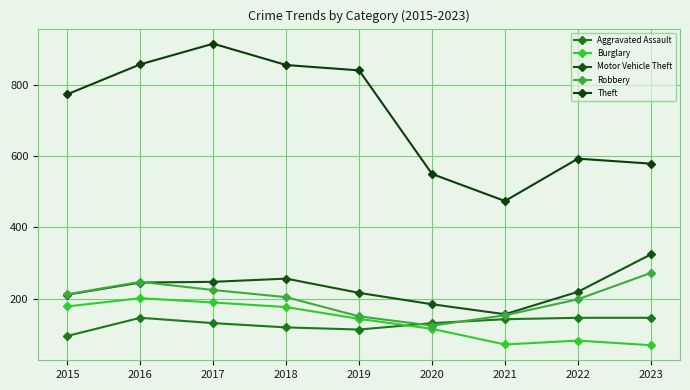

Which series has the largest total across all categories?

Theft